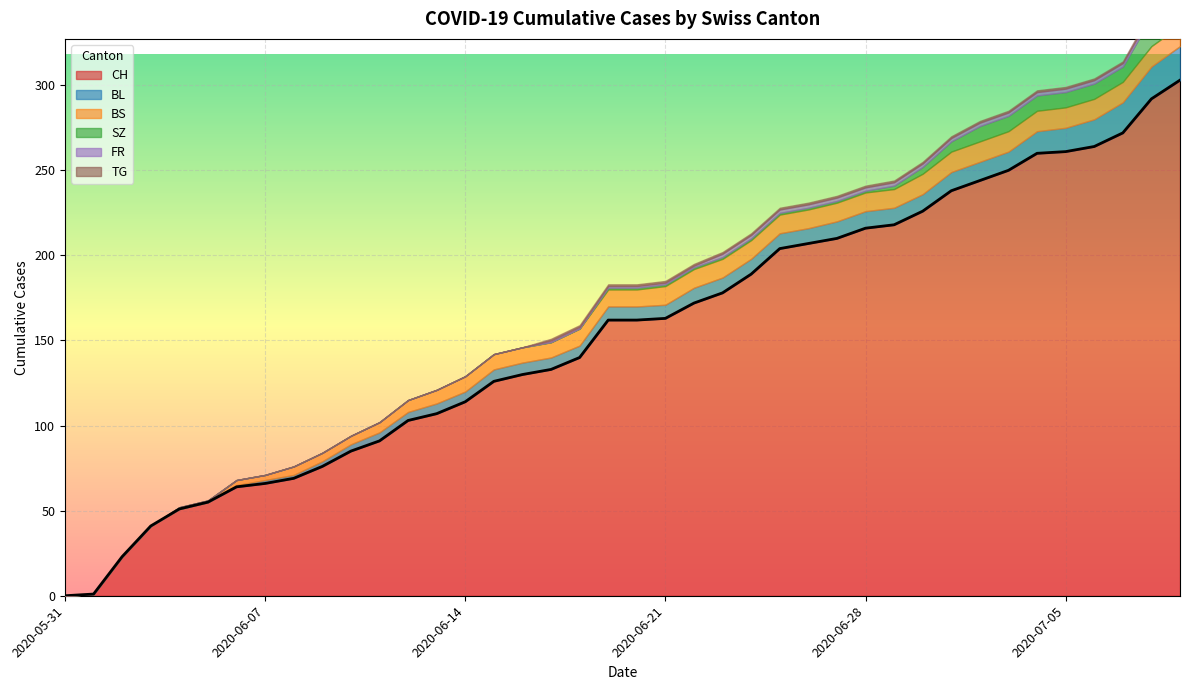

What is the spread (max minus min) of values at 2020-07-03?

249